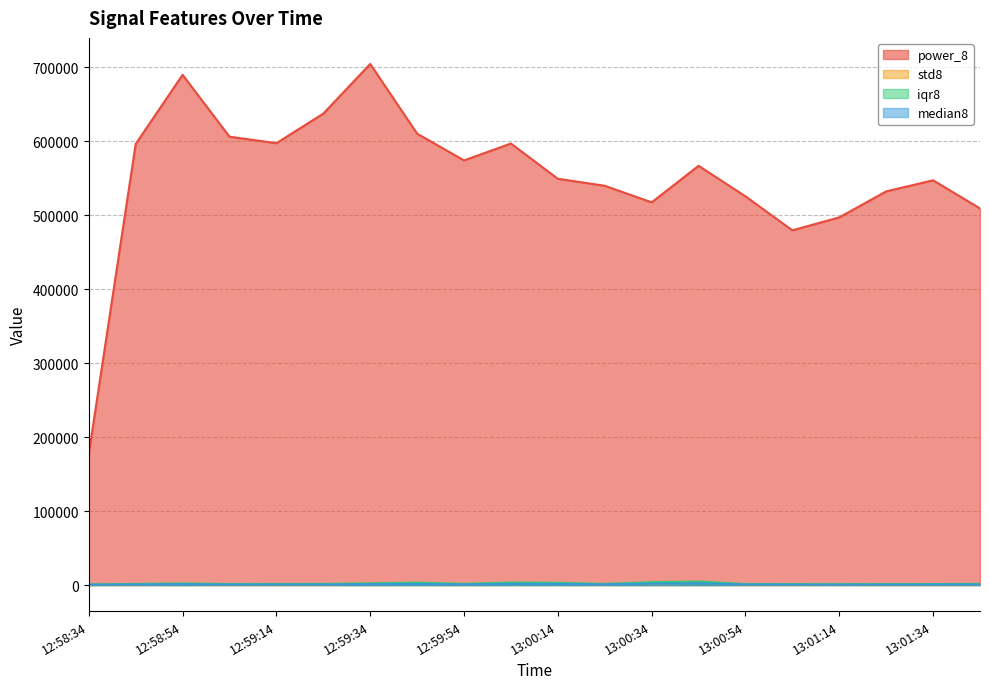

Between 12:59:54 and 13:00:14, which series saw the biggest shift?

power_8